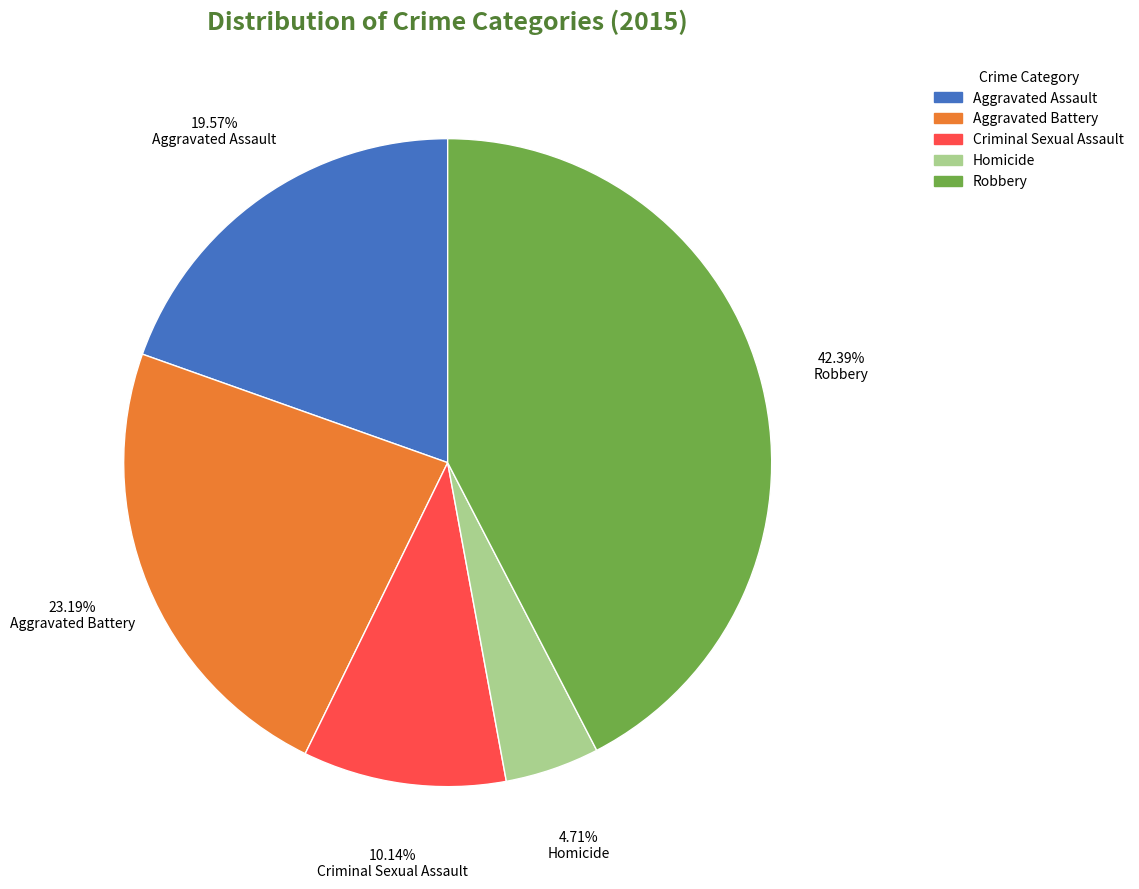

Is Homicide the majority of the pie?

No